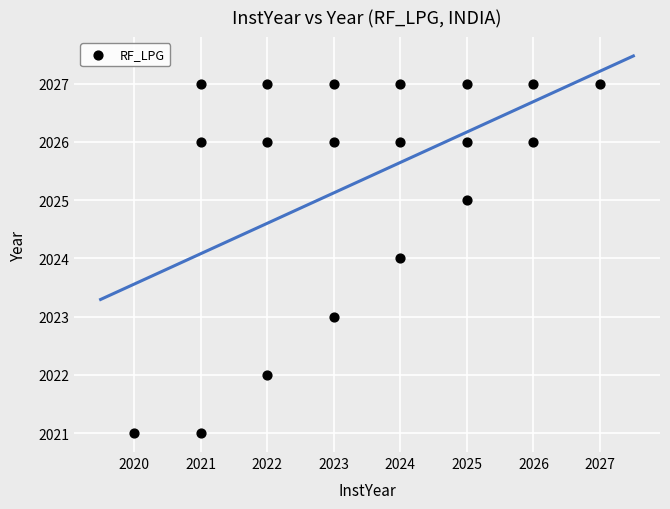

What is the range of X values (max minus min)?

7